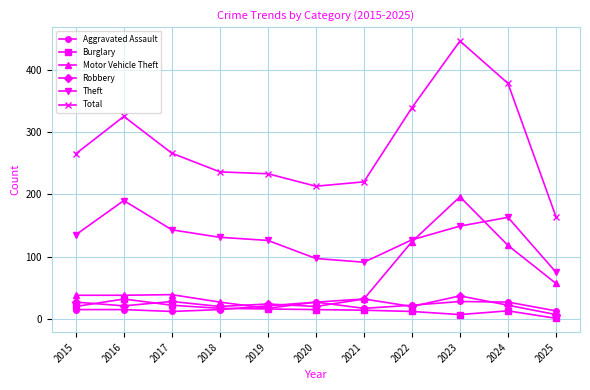

Does the chart display data point markers on the line(s)?

Yes